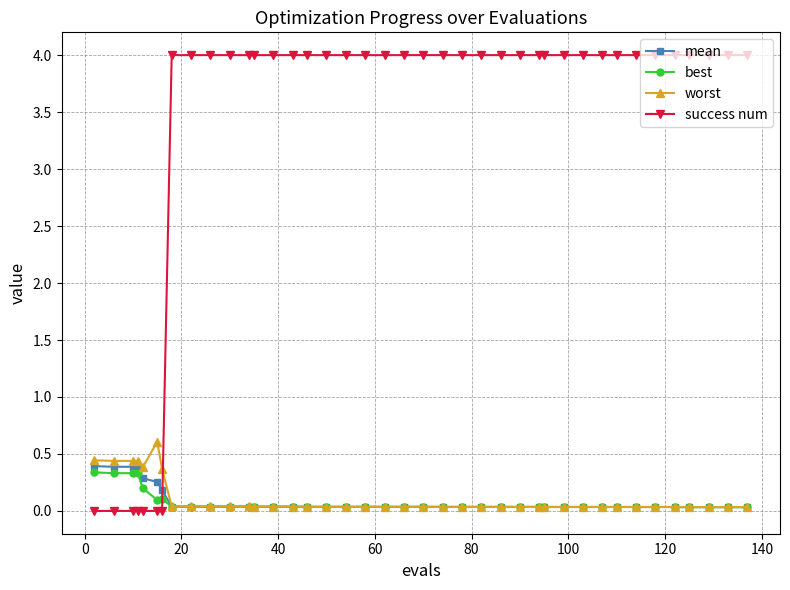

Which series has the widest spread of values?

success num